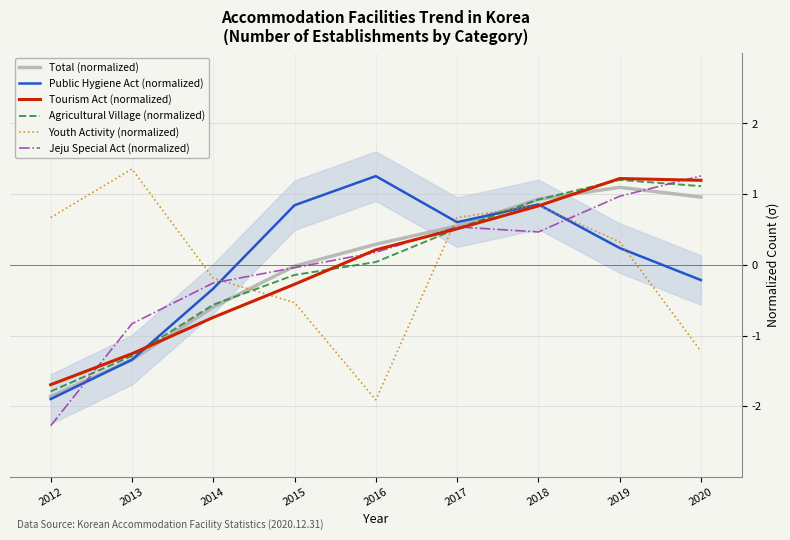

Where do Youth Activity (normalized) and Jeju Special Act (normalized) first cross each other?

2014 and 2015